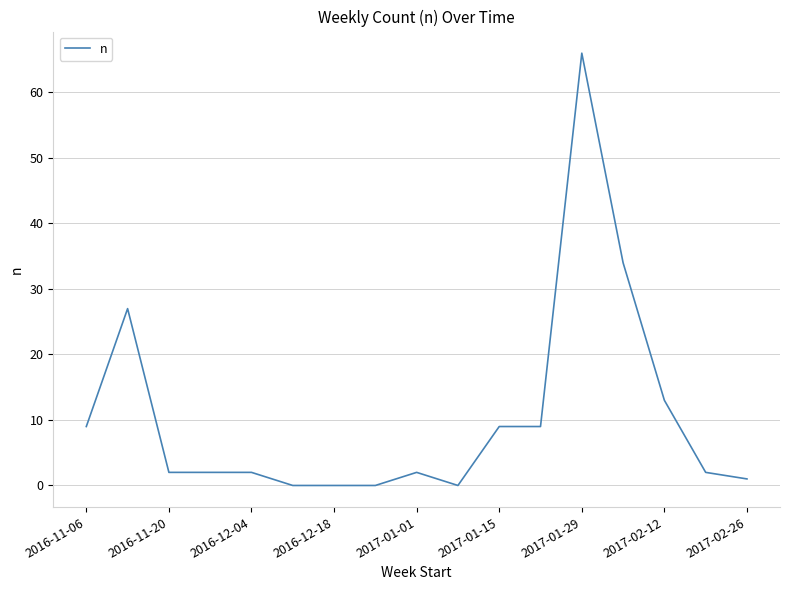

How many lines are shown in the chart?

1